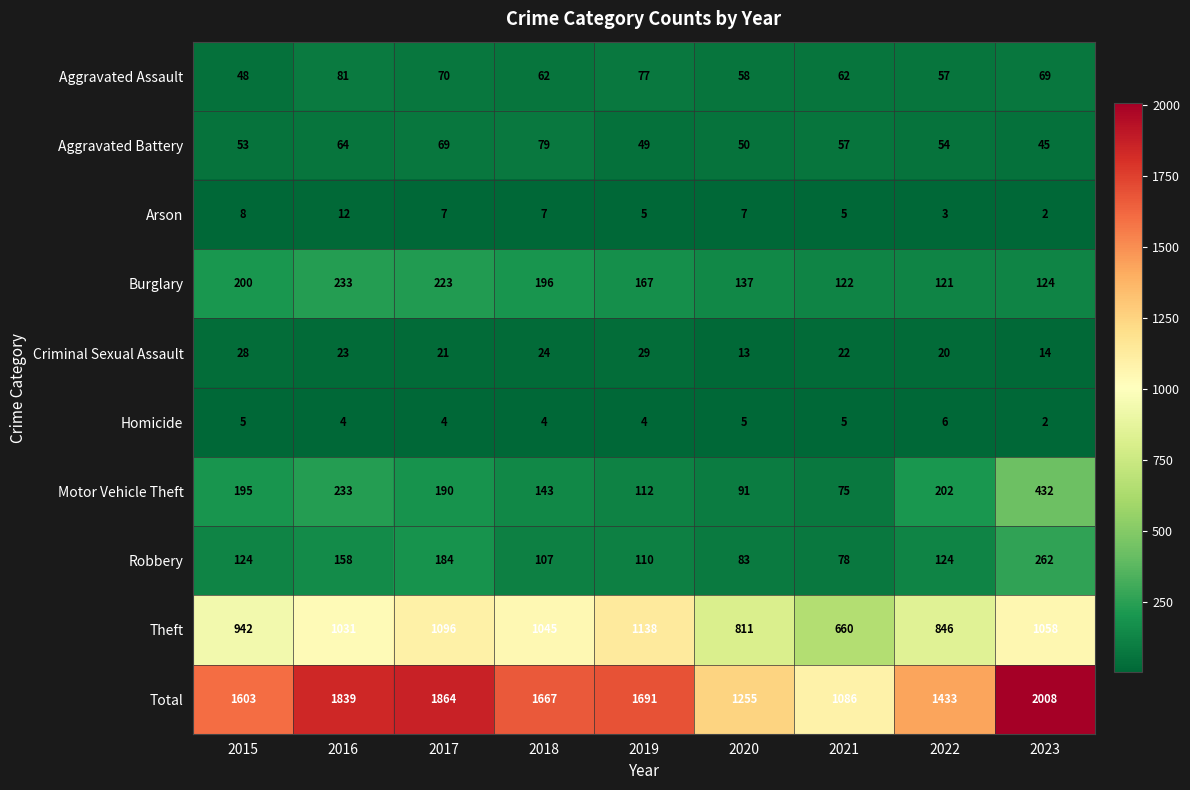

What is the difference between the maximum and minimum values in the Motor Vehicle Theft series?

357